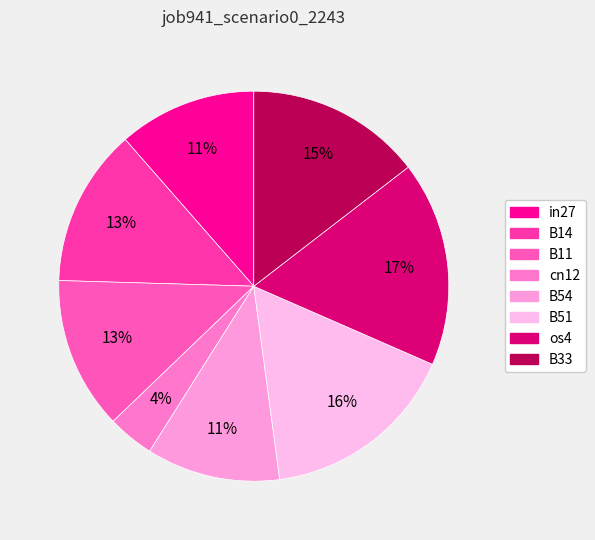

How many segments does this pie chart have?

8